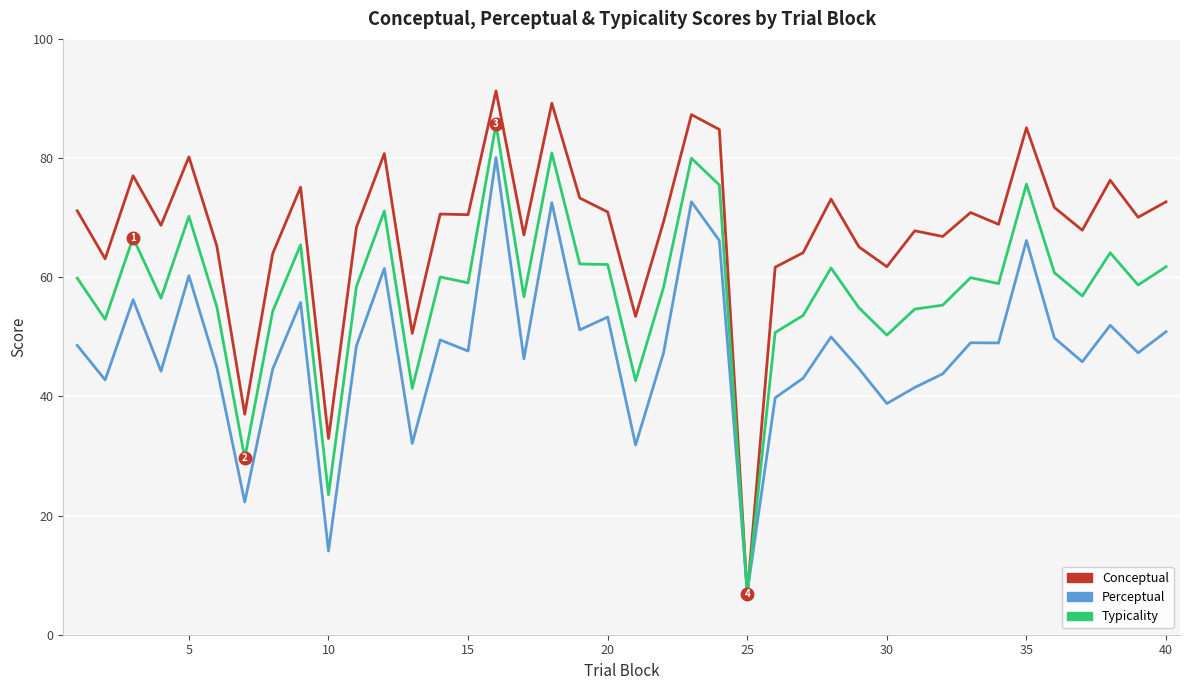

List the series in order of their peak value, highest first.

Conceptual, Typicality, Perceptual